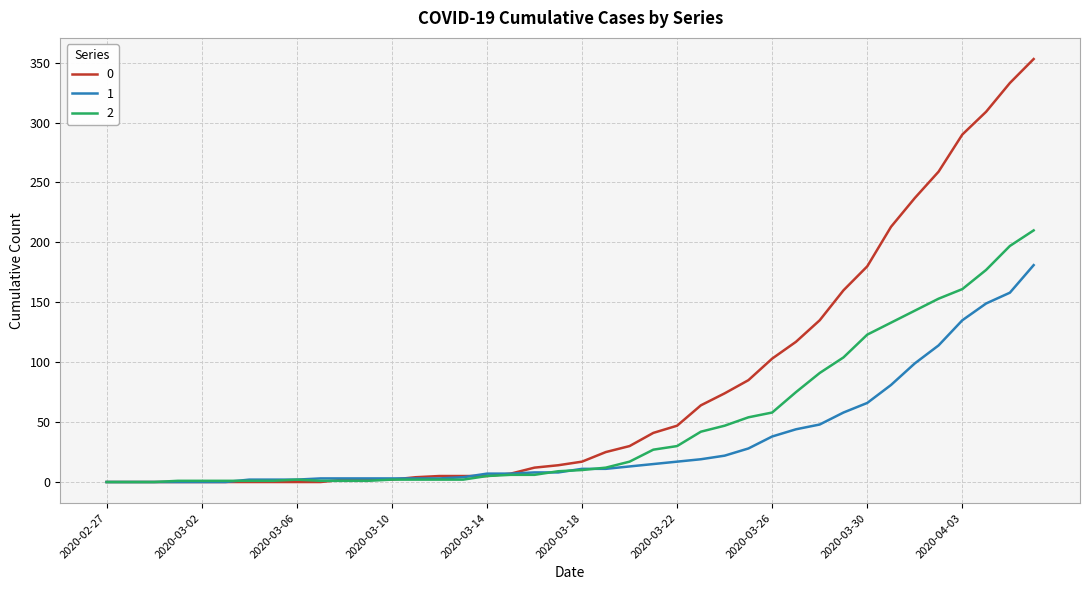

What is the maximum value shown in the chart?

353